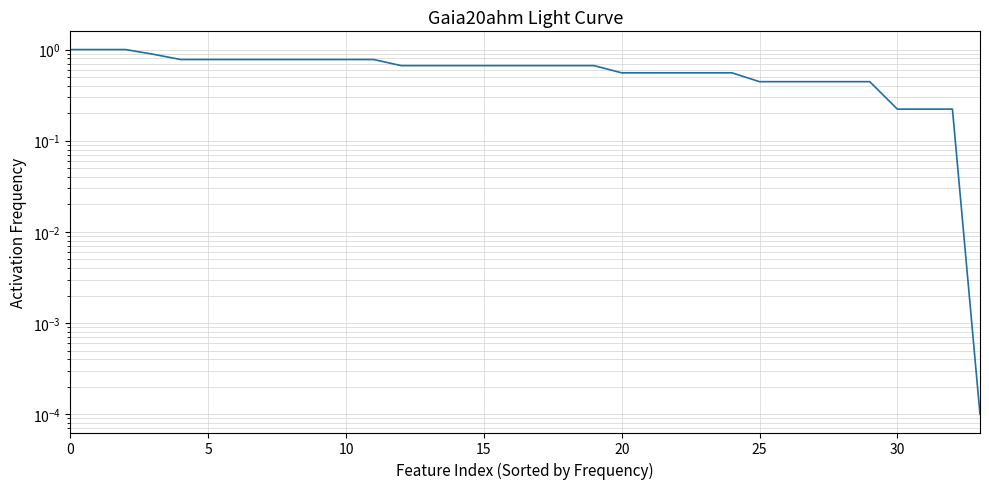

At which category does the chart reach its minimum across all series?

33